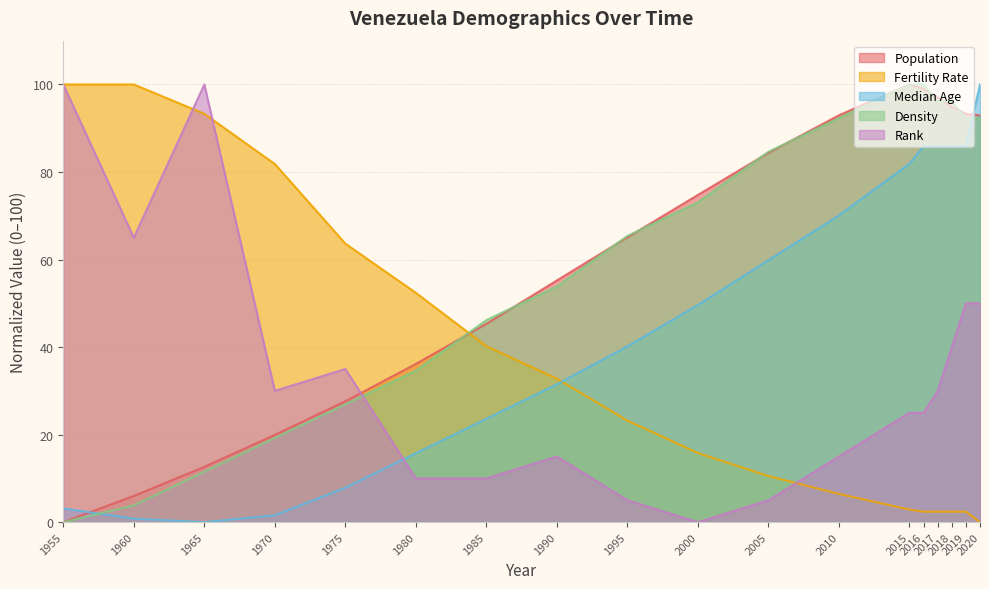

Which series has the largest range (max minus min)?

Population